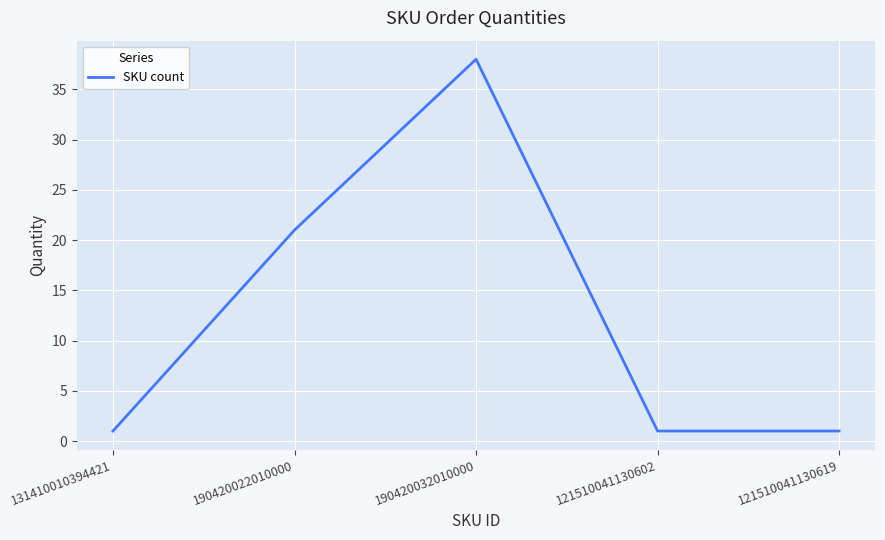

Which has a higher value, 190420022010000 or 121510041130602?

190420022010000